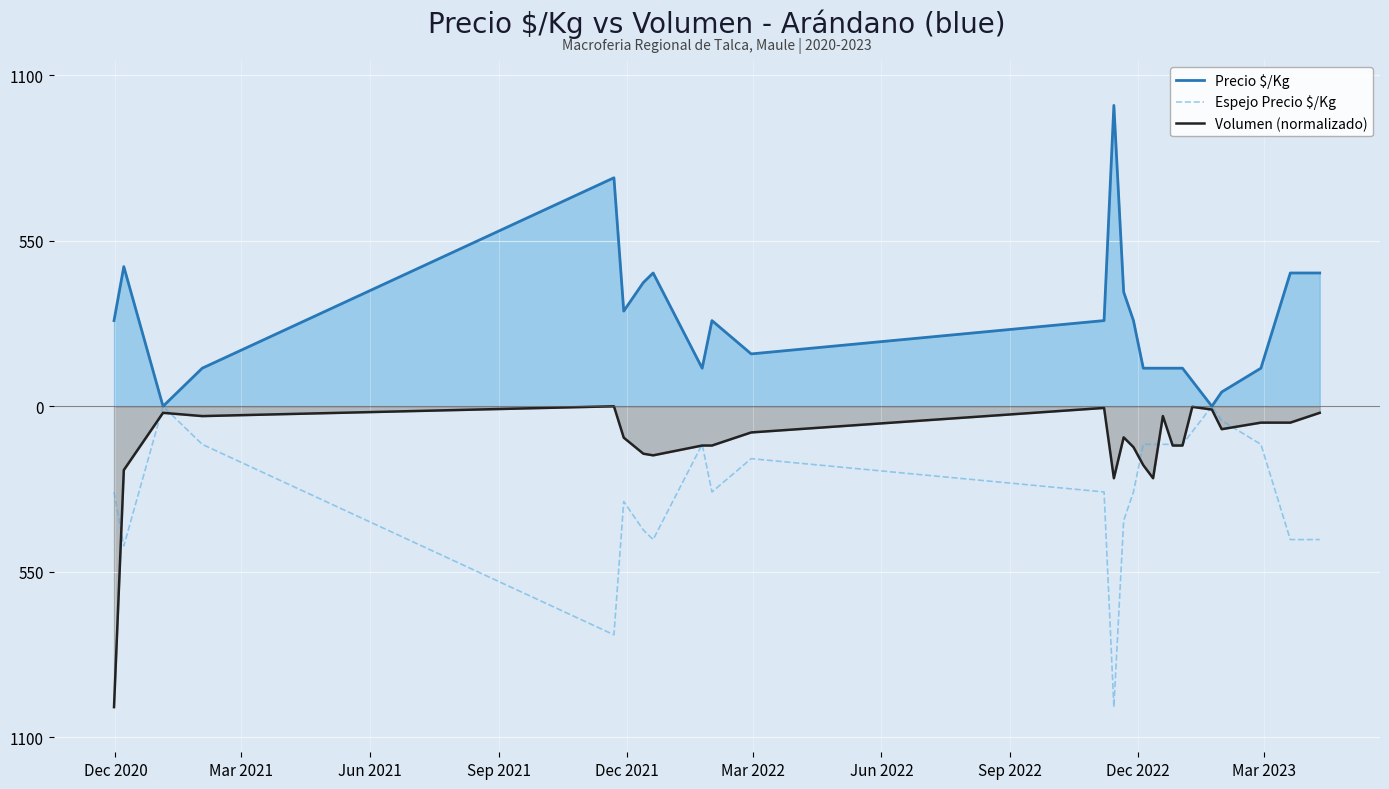

True or false: Precio $/Kg and Espejo Precio $/Kg intersect in this chart.

False